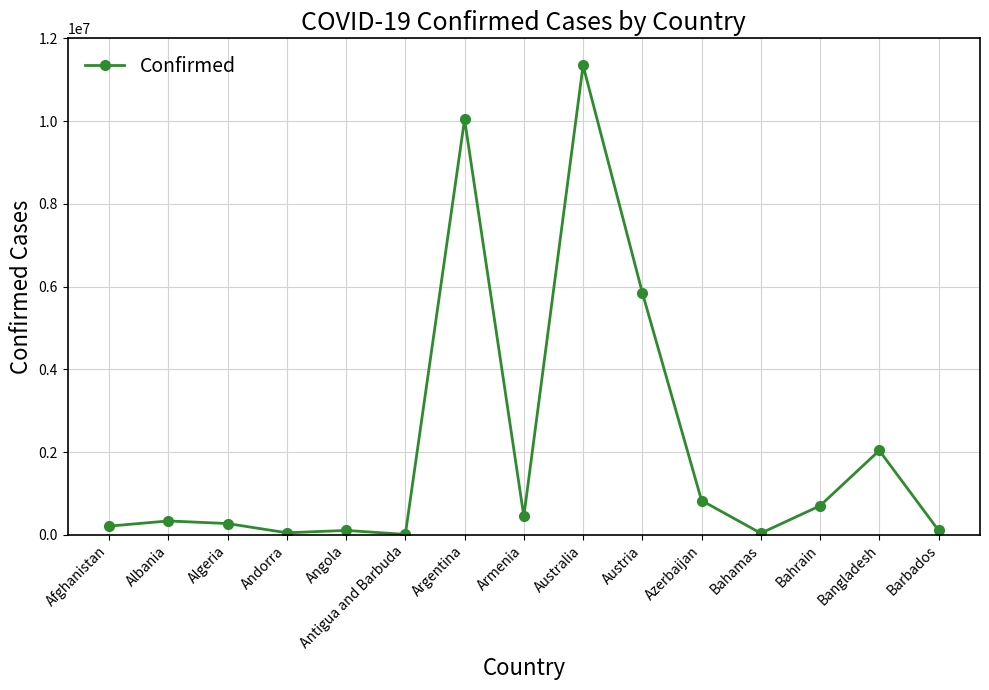

How many lines are shown in the chart?

1